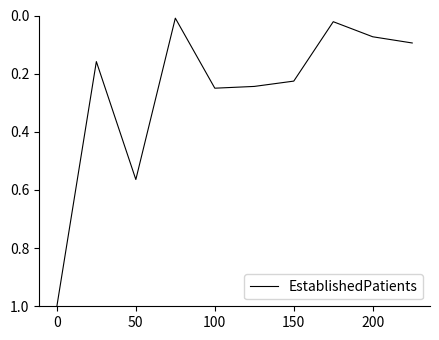

Is this an area chart (filled region under the line)?

No